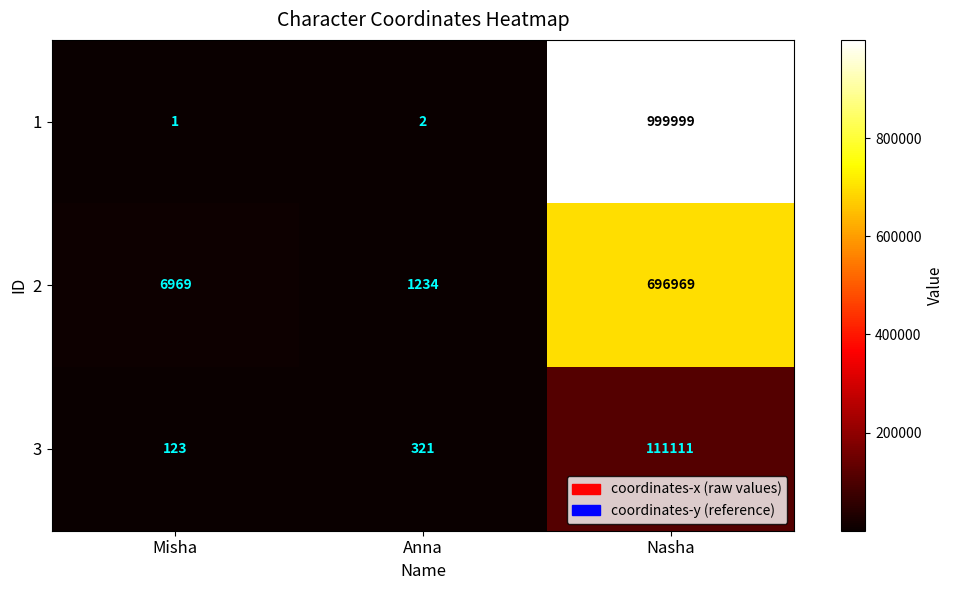

How many values in the 2 series are below 6969?

1